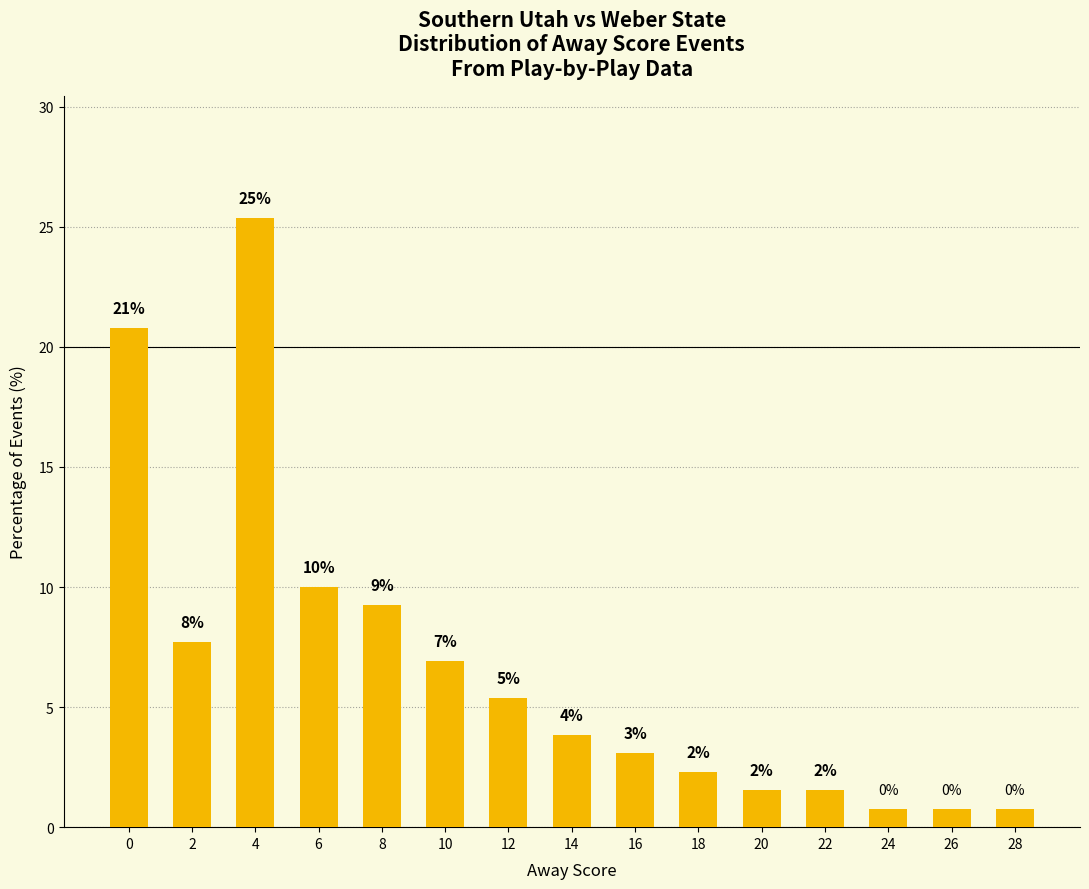

Does the chart contain any negative values?

No